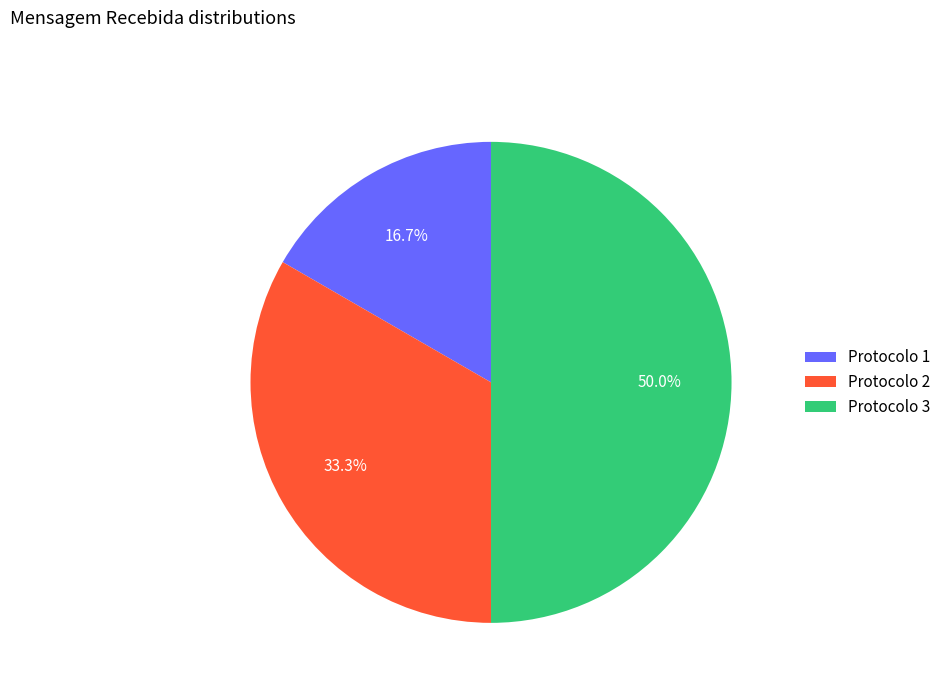

Which slice is the smallest?

Protocolo 1